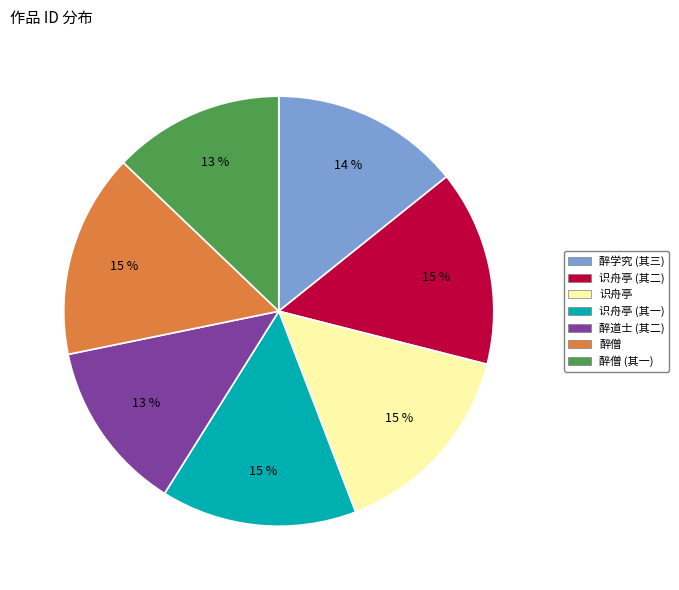

To the nearest percent, what is the average slice percentage?

14%